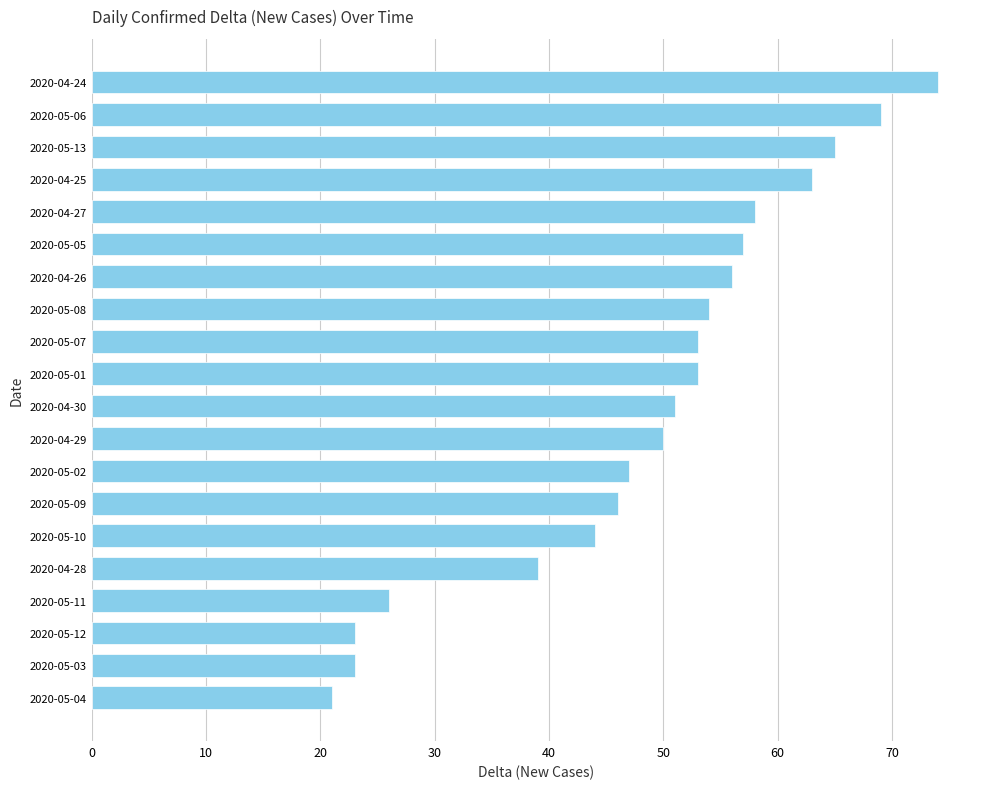

The value at 2020-05-10 is 44. True or false?

True